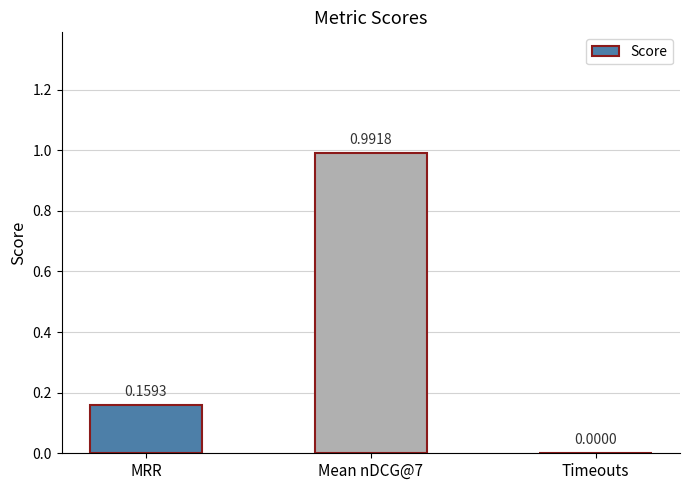

Does the chart contain stacked bars?

No